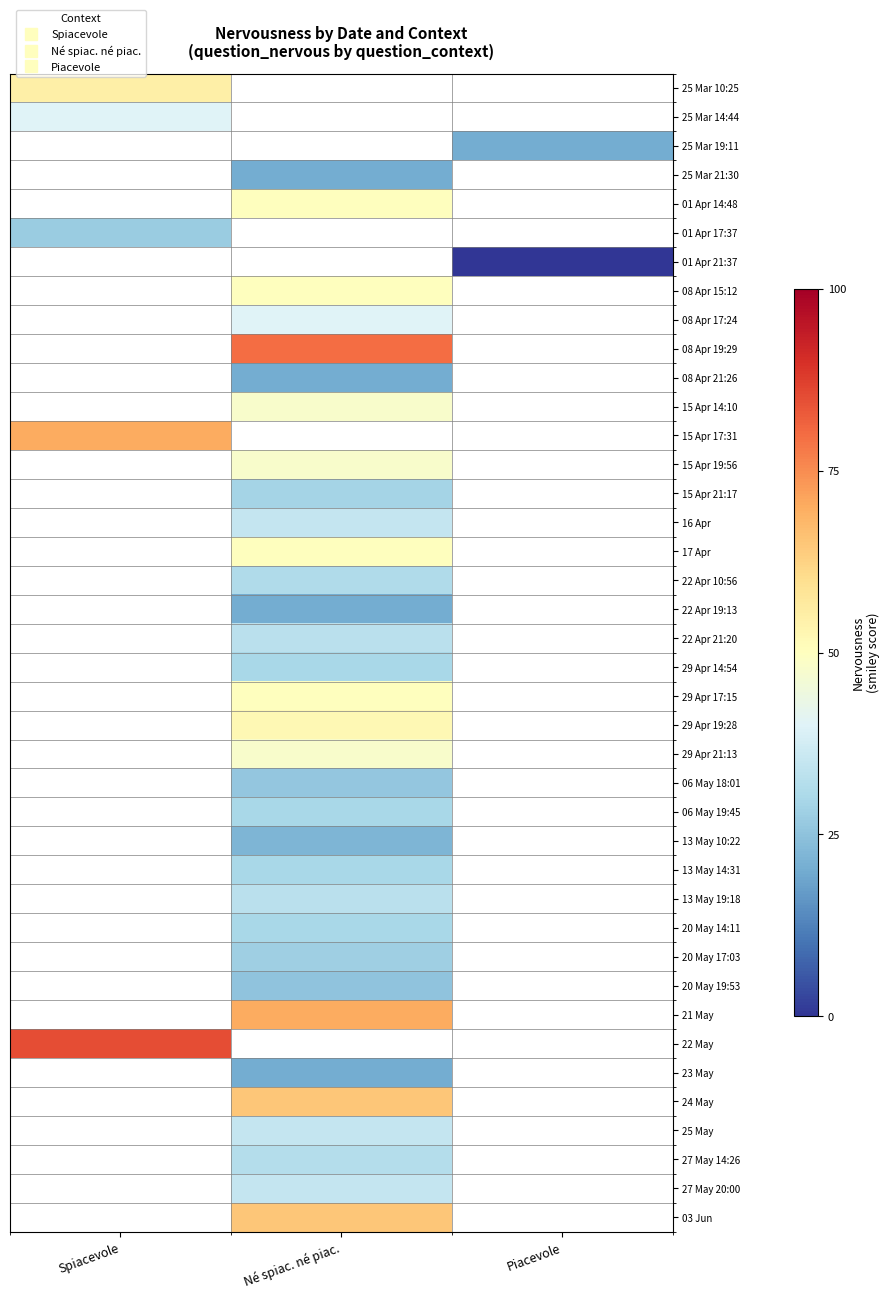

At how many categories does at least one series exceed 81?

1